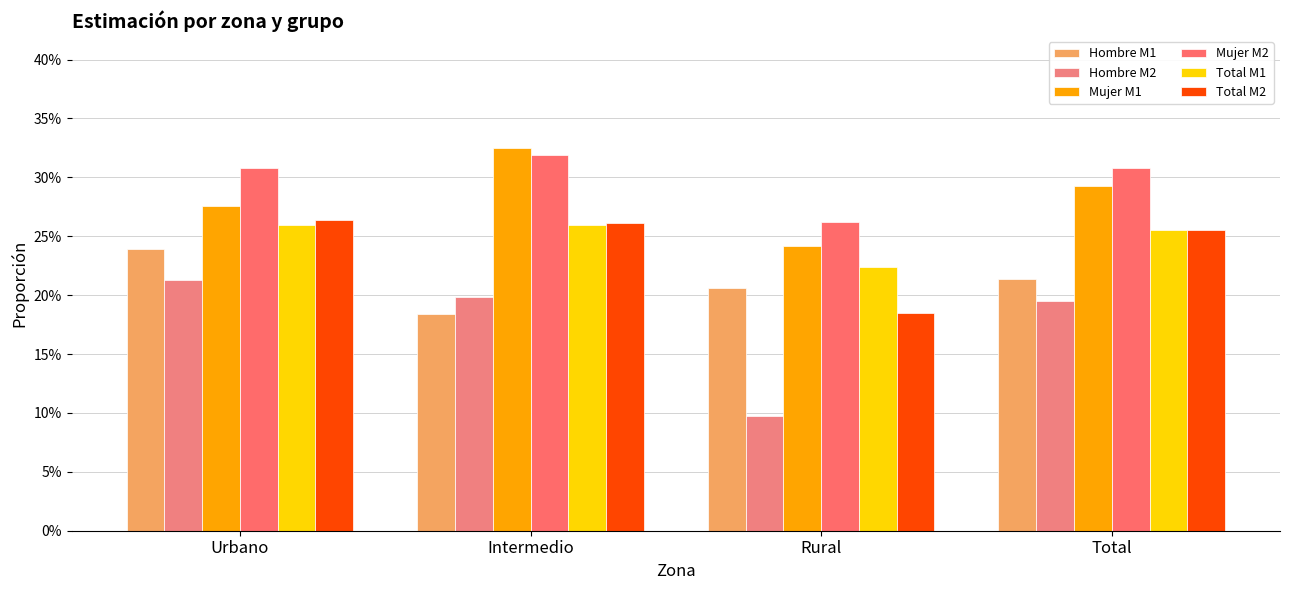

What is the label of the 1st bar from the right?

Total